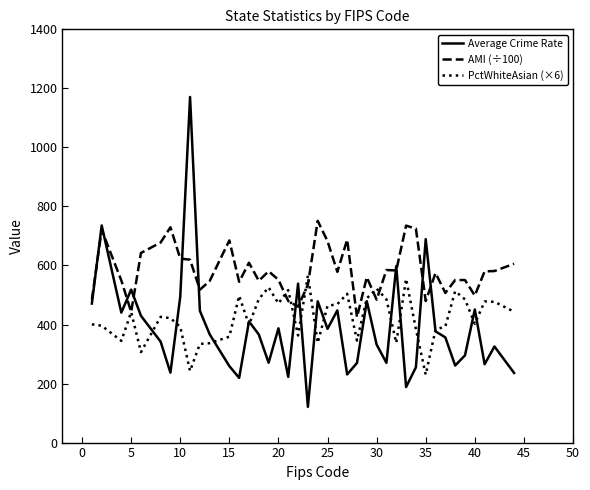

What is the minimum value for AMI (÷100)?

424.9